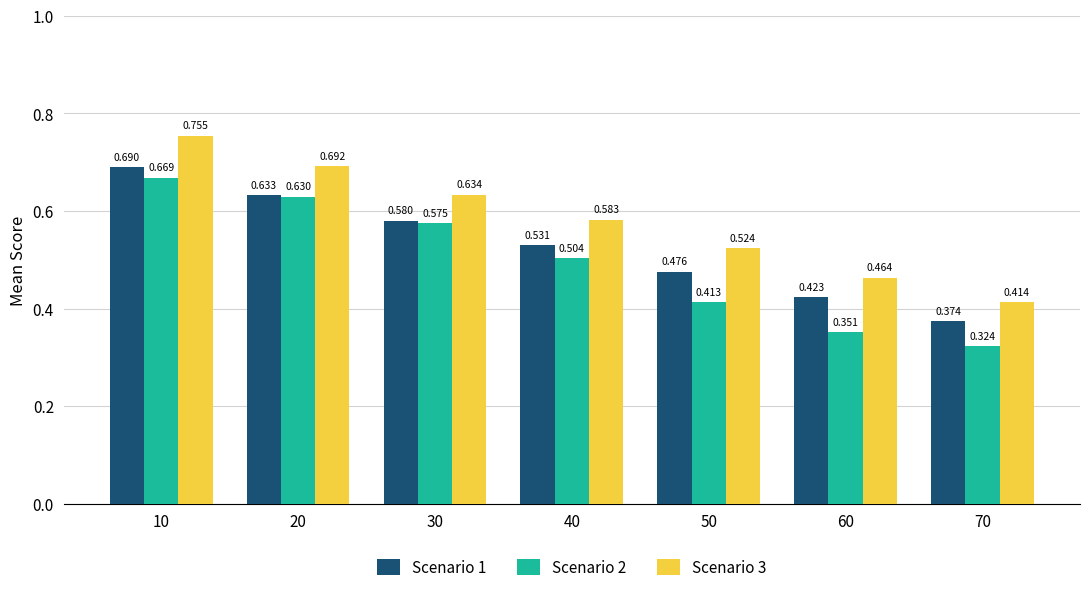

What is the difference between the second highest and second lowest values in the Scenario 3 series?

0.2